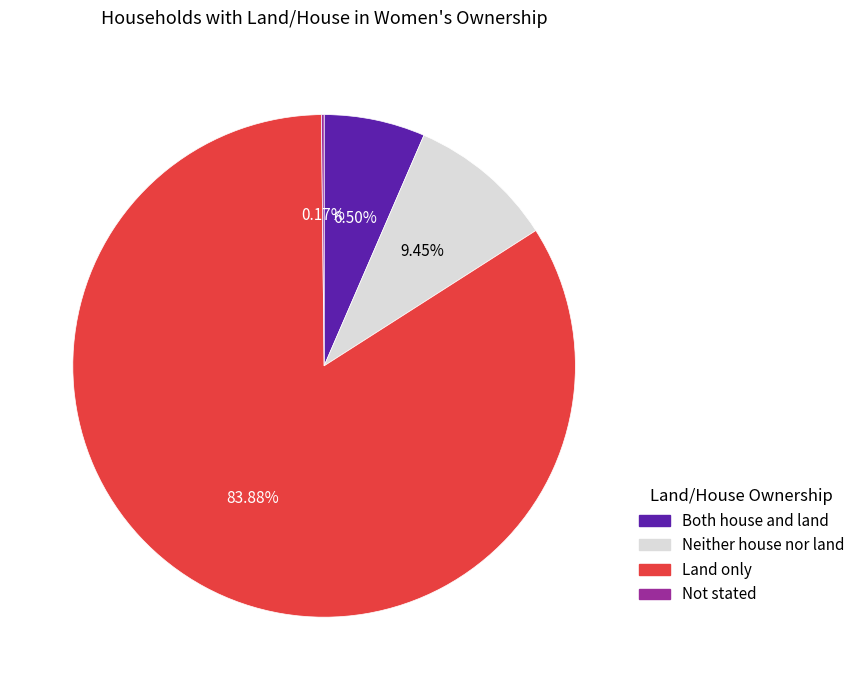

Is there any slice that represents more than half of the pie?

Yes